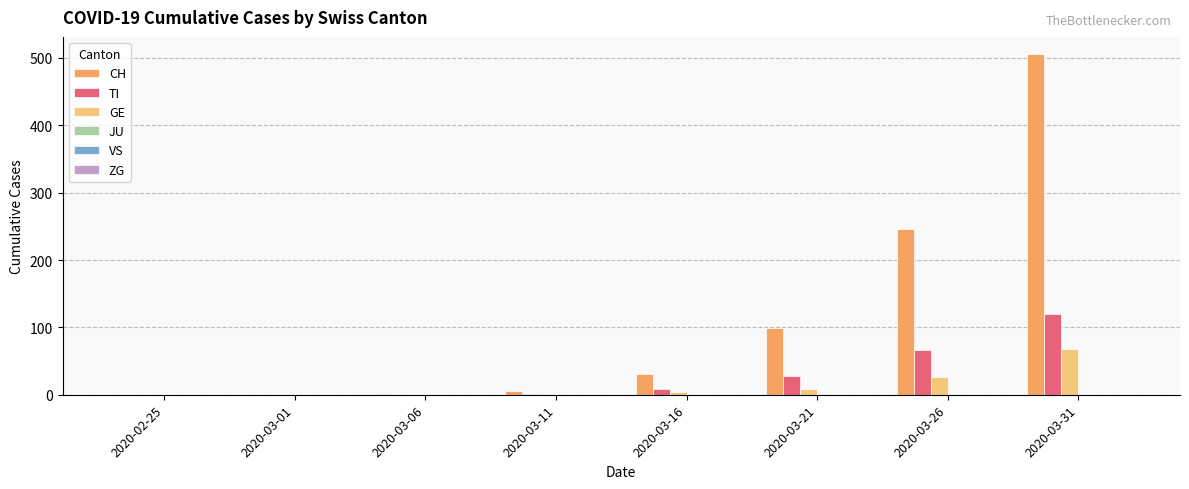

Where is TI nearest to the value 60?

2020-03-26